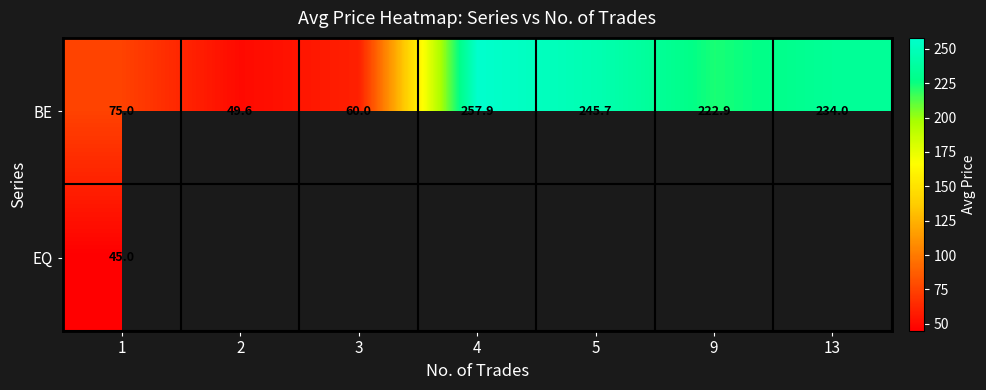

Which has a higher value, 9 or 13?

13